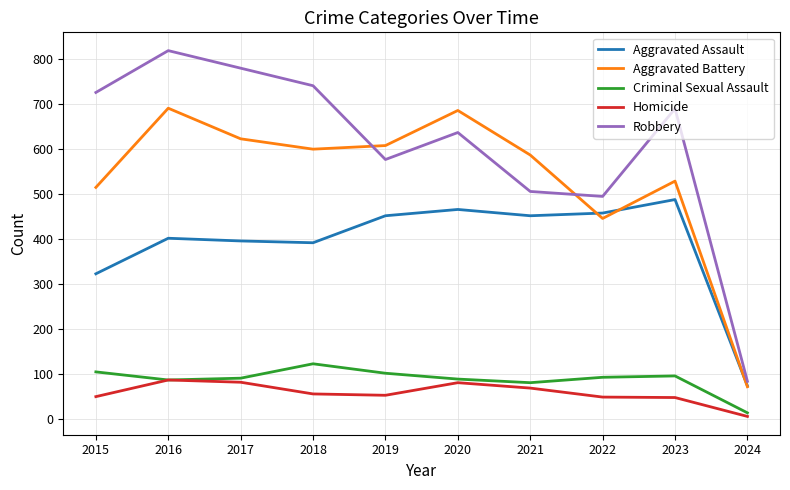

Which series has the largest range (max minus min)?

Robbery